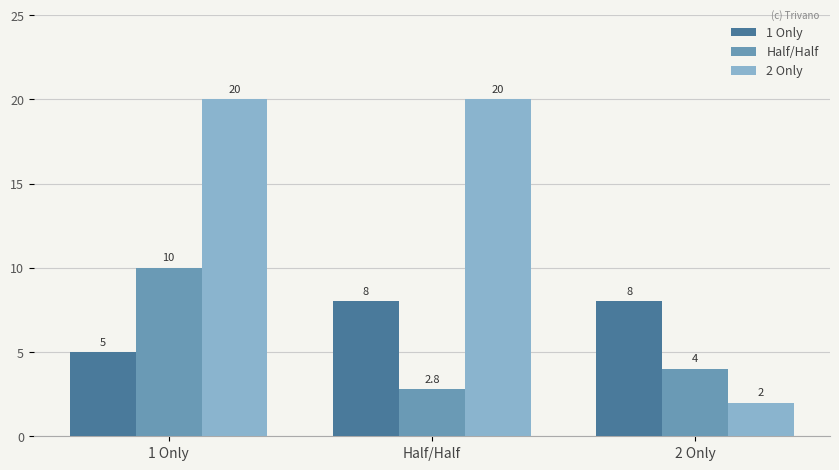

Between 1 Only and Half/Half, which series saw the biggest shift?

Half/Half